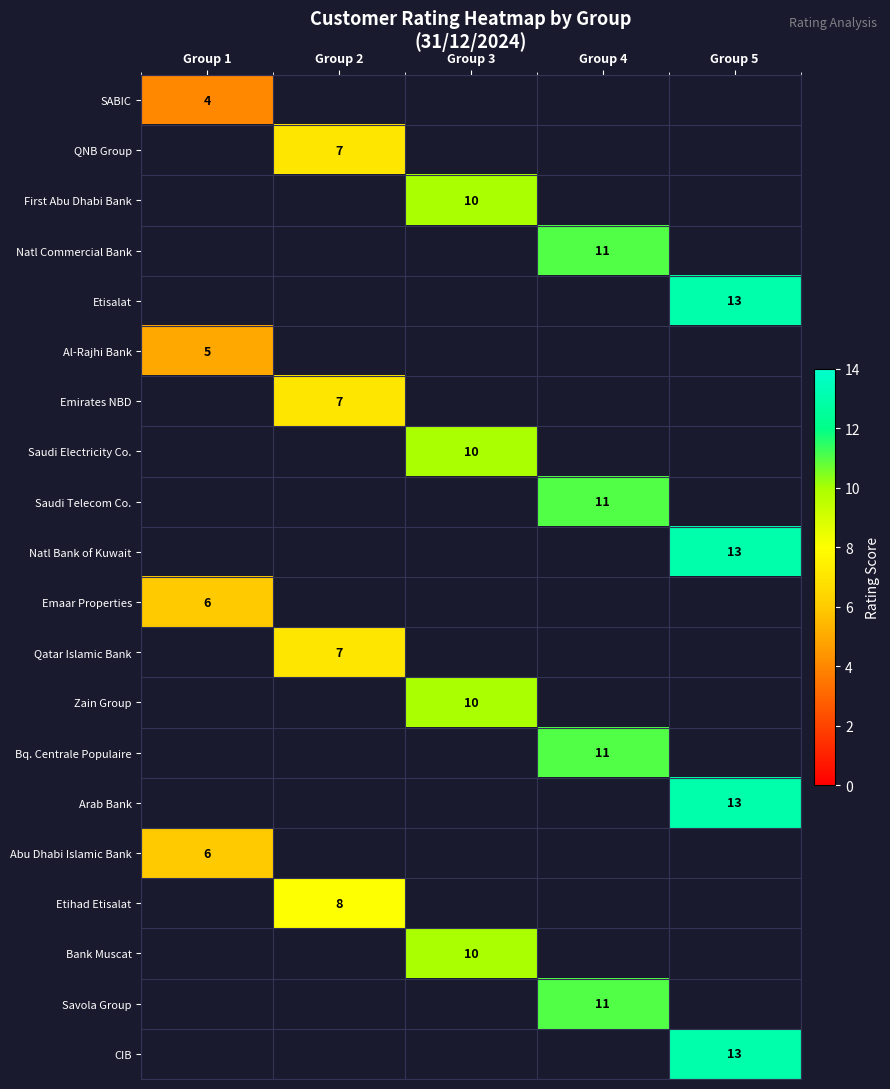

The Abu Dhabi Islamic Bank series shows 6 at Group 1. True or false?

True